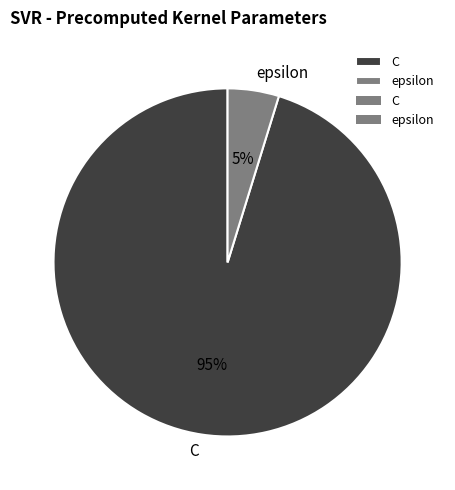

Which slice is the largest?

C